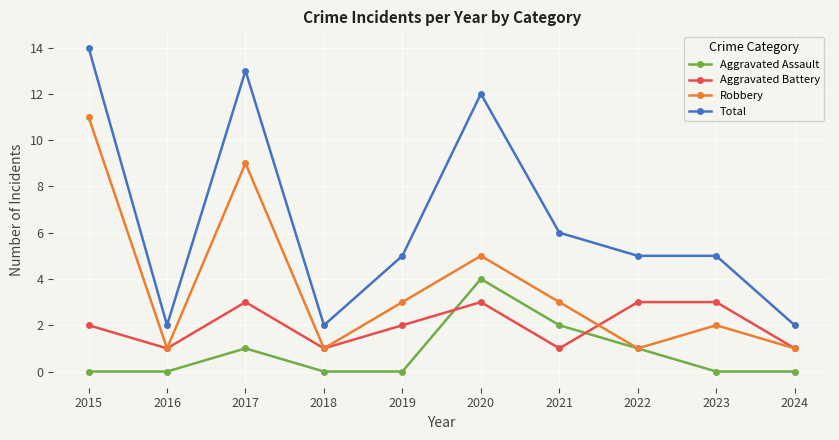

At which category does Aggravated Battery reach its first local valley?

2016